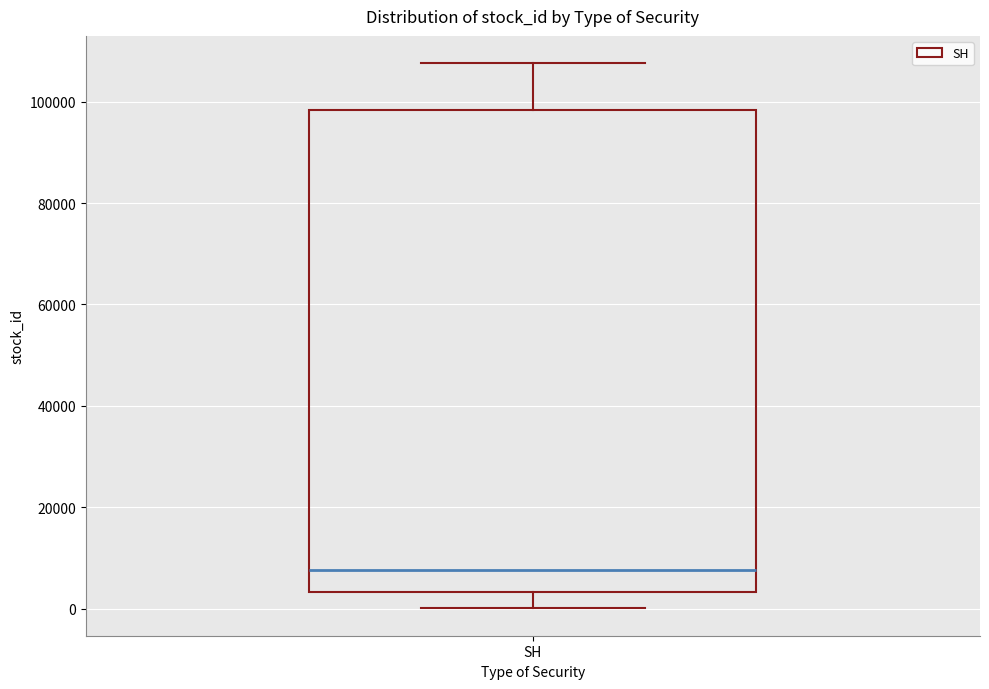

Transcribe this box plot: give where the median line is, the range the box spans, and where the two whiskers end, as read against the y-axis. The values are not printed on the chart, so give them approximately, as read against the axis.

median 8000, box 4000 to 98000, whiskers 0 to 108000